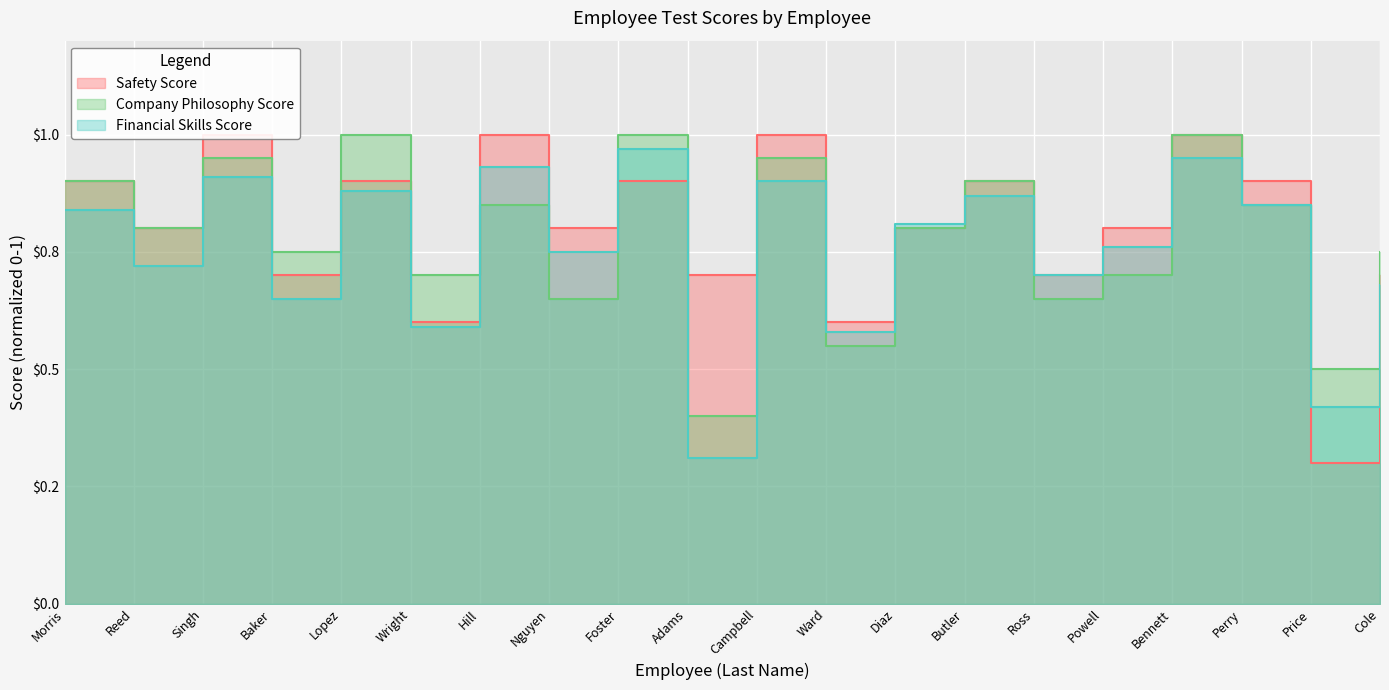

In Company Philosophy Test (Raw), how many points are higher than both neighbors (excluding endpoints)?

7